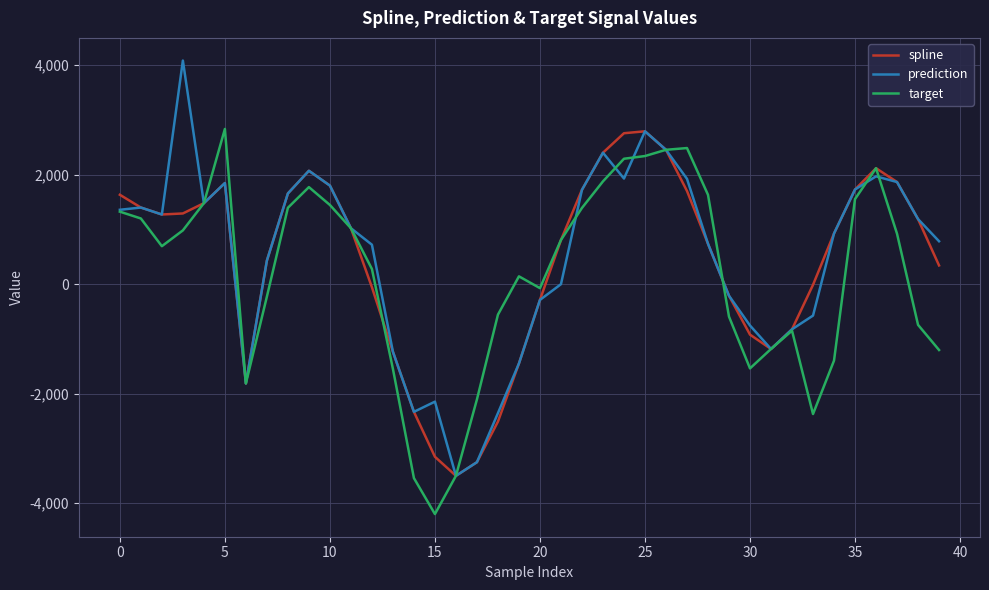

How many interior local valleys does the spline series have?

4